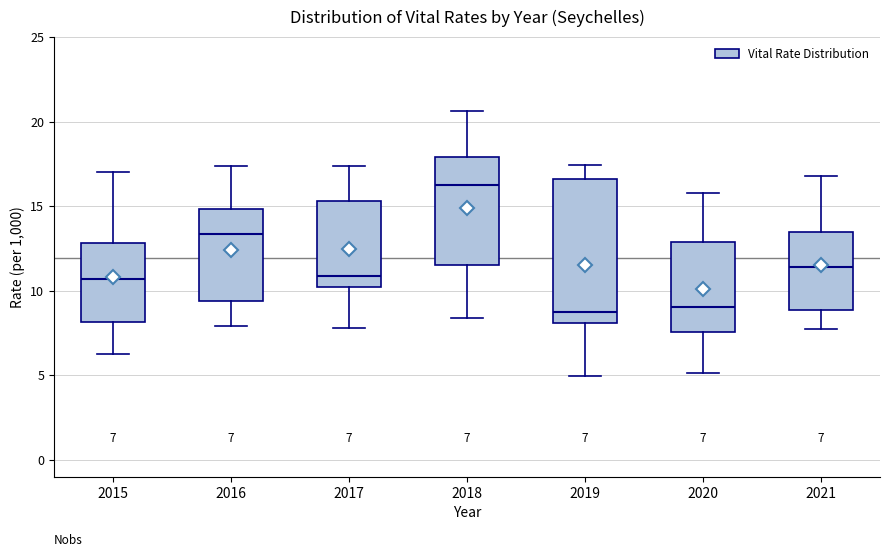

Which box's median line is the highest?

2018